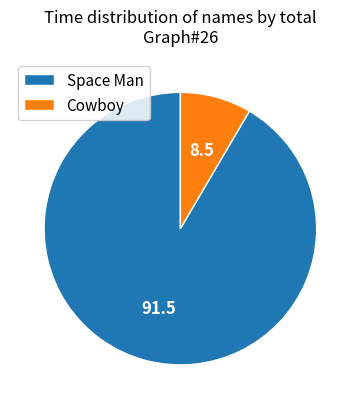

Approximately how many times larger is the value at Space Man compared to Cowboy?

10.8